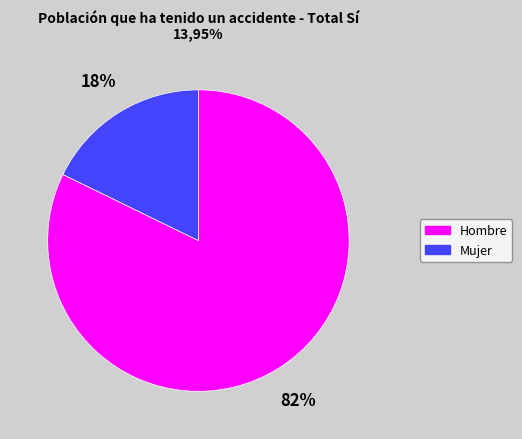

Do Hombre and Mujer together represent more than half of the pie?

Yes